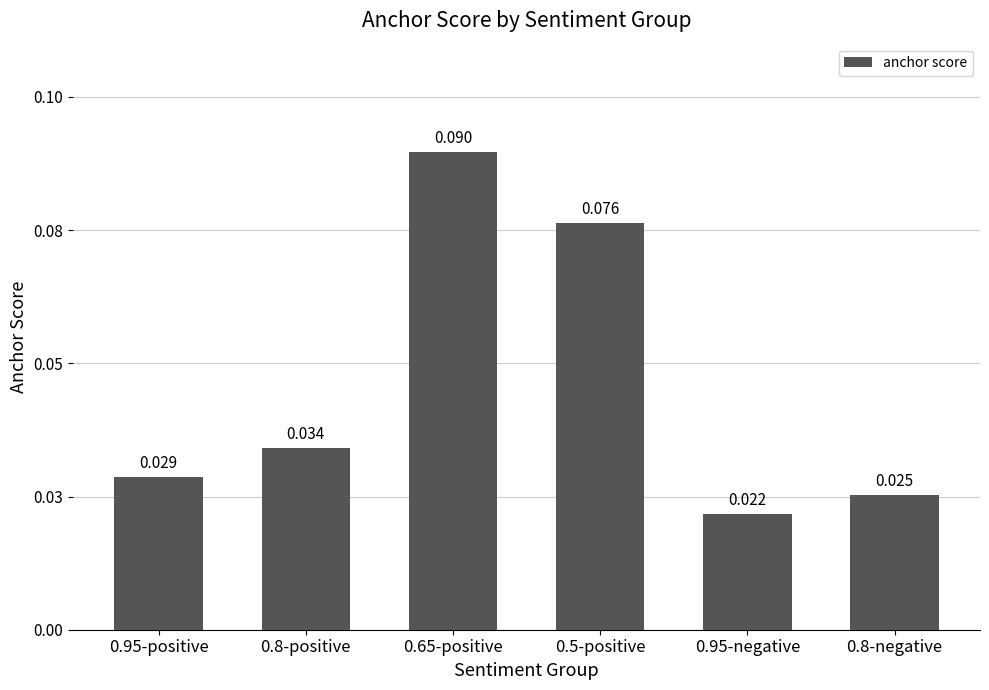

List the labels in order of value, smallest first.

0.95-negative, 0.8-negative, 0.95-positive, 0.8-positive, 0.5-positive, 0.65-positive